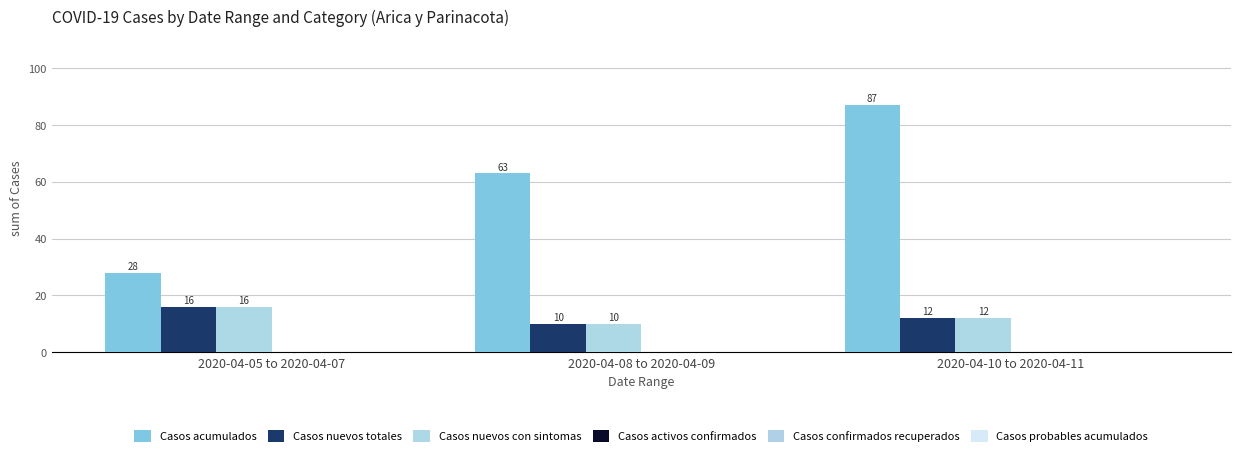

What is the label of the 1st bar from the left?

2020-04-05 to 2020-04-07